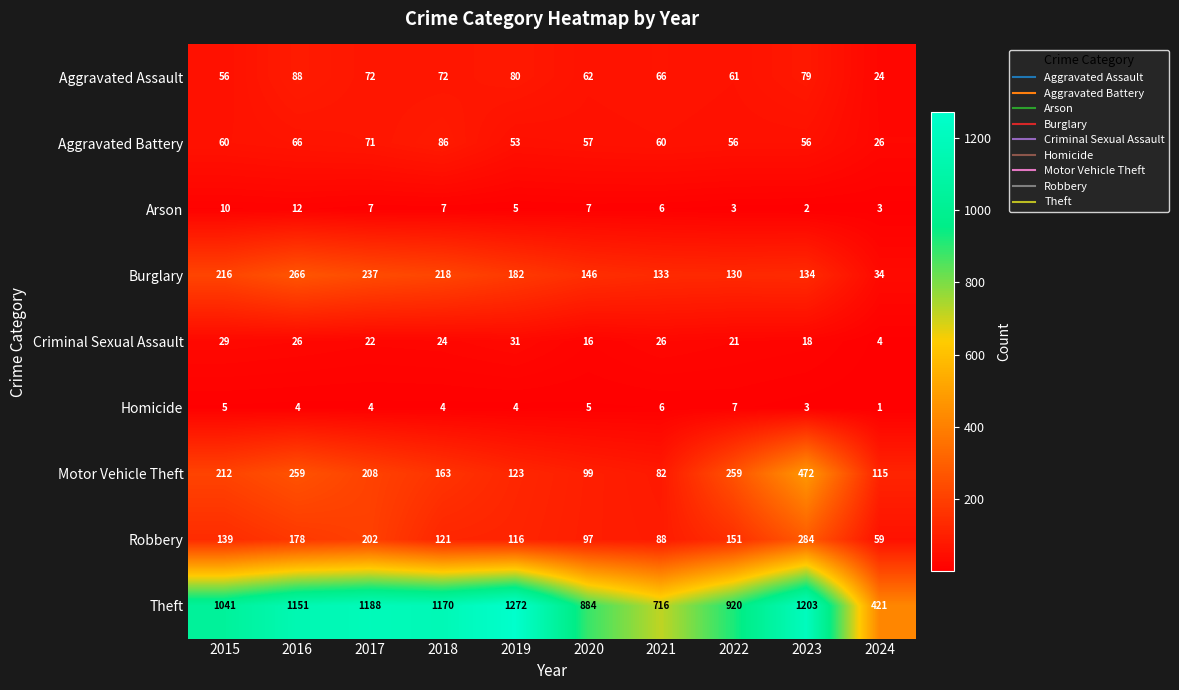

Which series has the widest spread of values?

Theft